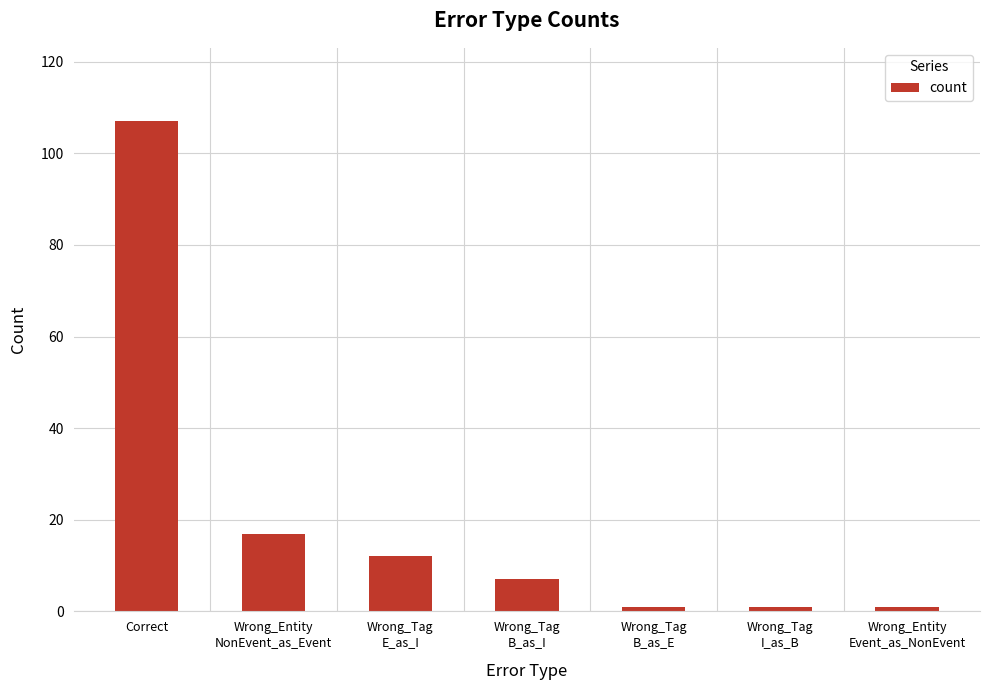

What is the ratio of the value at Wrong_Tag
B_as_I to the value at Wrong_Entity
NonEvent_as_Event?

0.4